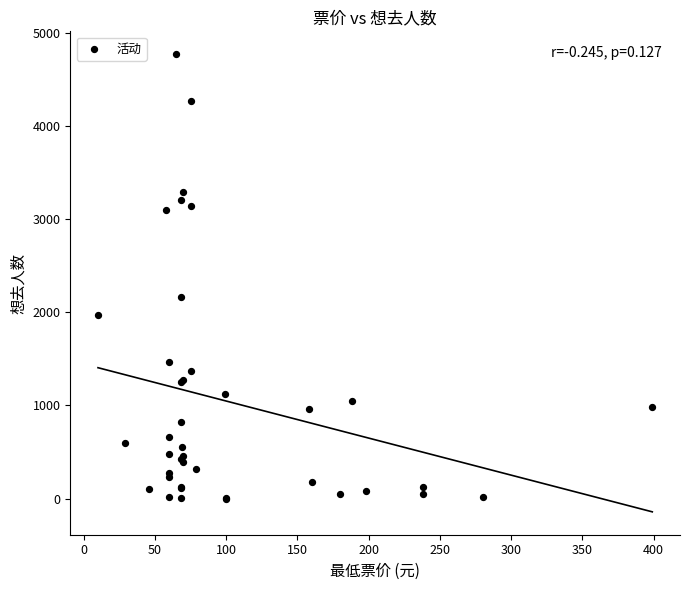

What Y value in the scatter plot is closest to 2385?

2159